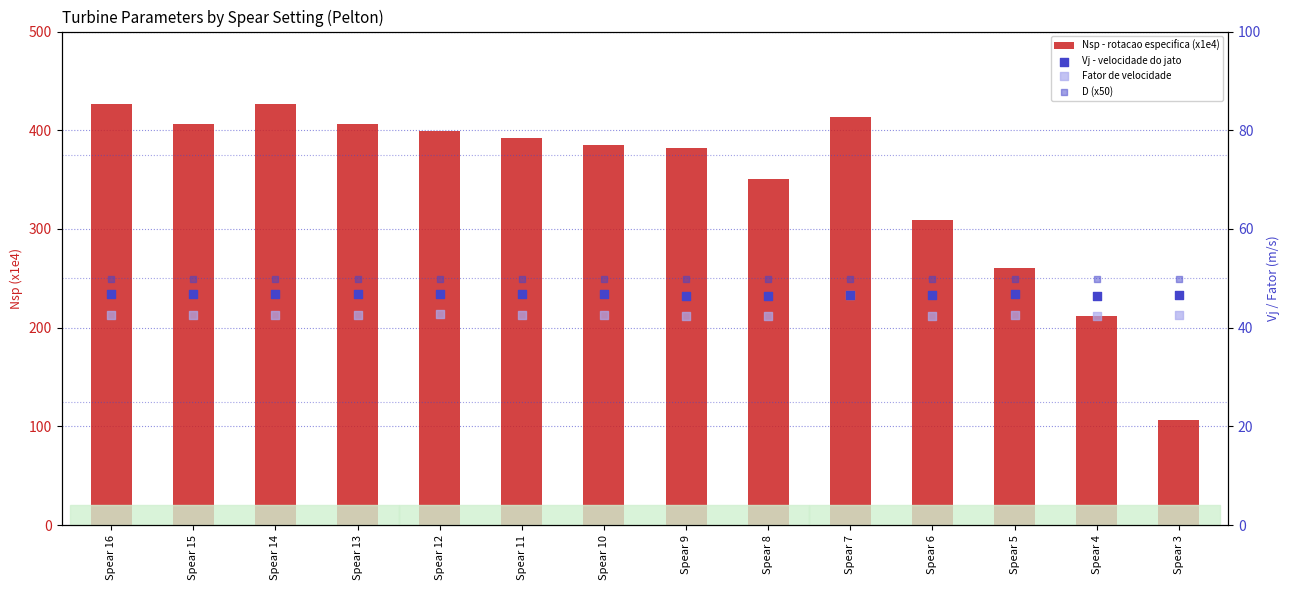

Which series reaches the maximum Y coordinate?

Nsp - rotacao especifica (x1e4)